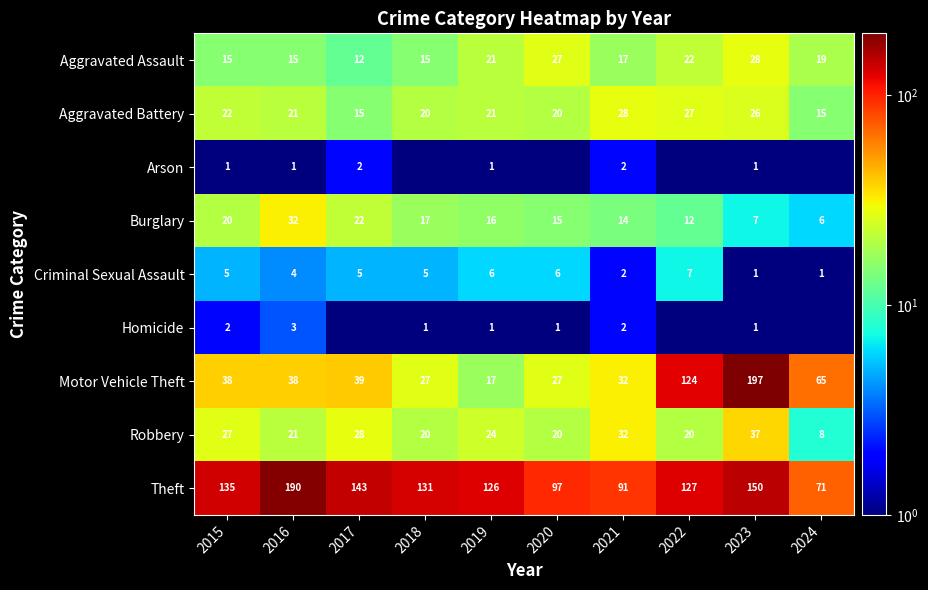

At how many categories does at least one series exceed 2?

10